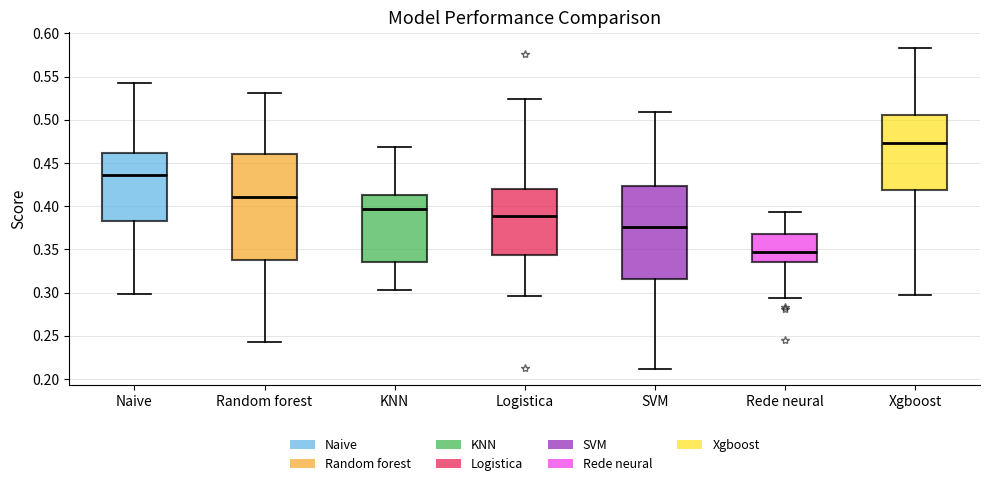

Which box is the tallest, from its lower edge to its upper edge?

Random forest